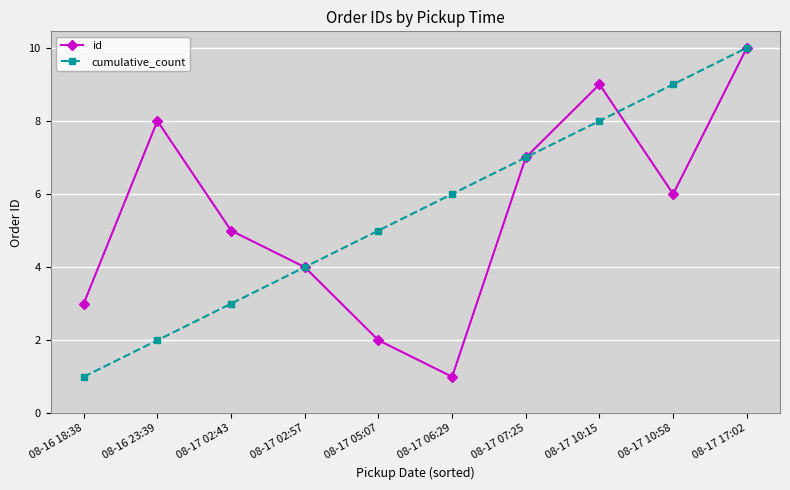

What is the difference between the id values at 08-17 02:57 and 08-17 06:29?

3